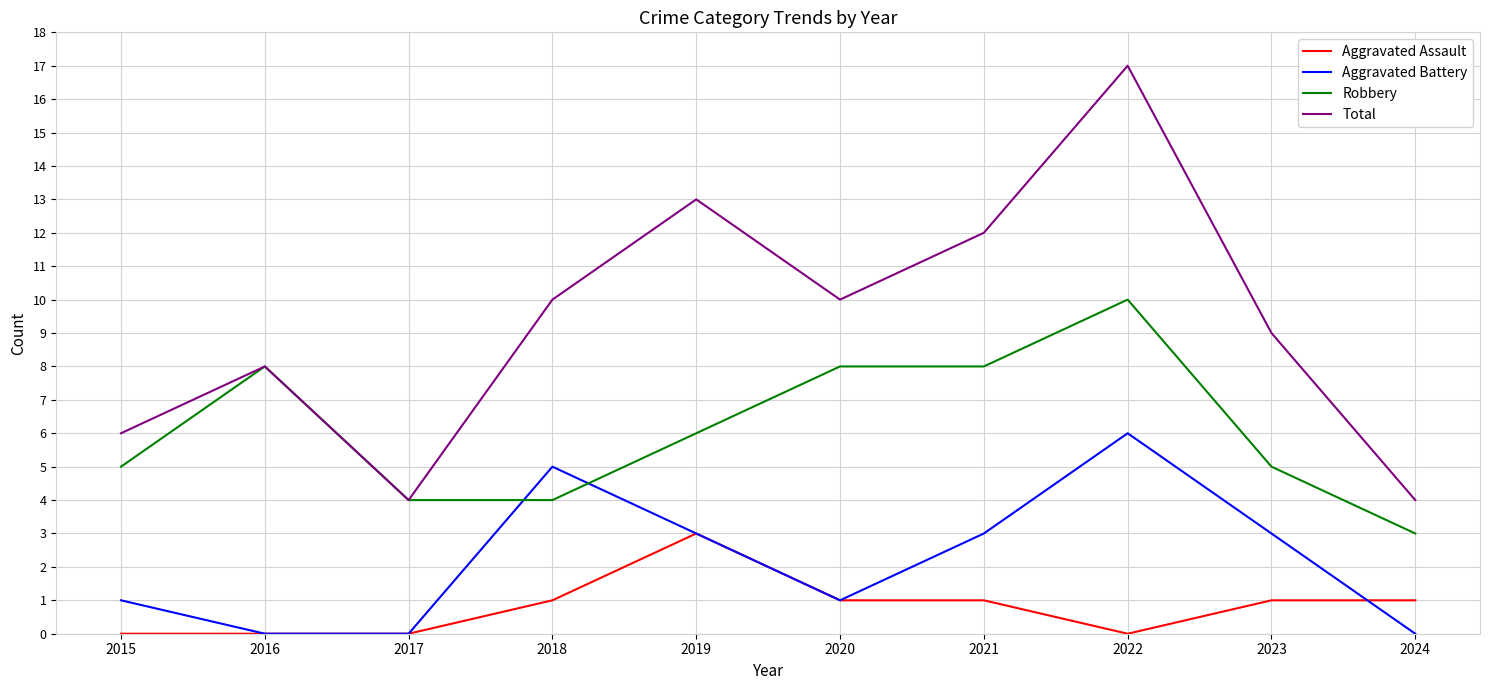

The Robbery series shows 4 at 2017. True or false?

True